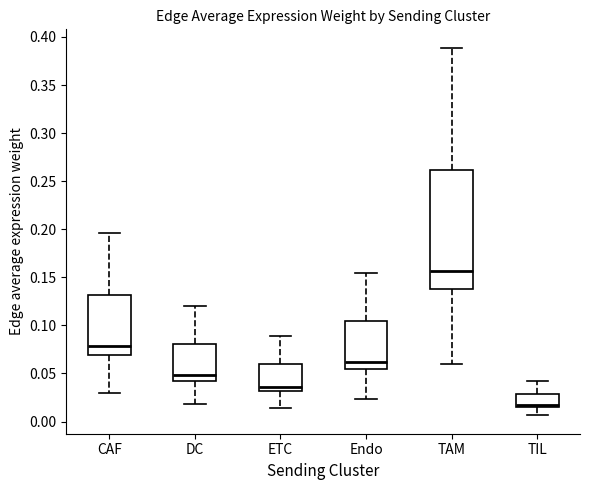

Reading left to right, read every box against the y-axis: the position of its median line, the range the box covers, and the ends of its whiskers. The values are not printed on the chart, so give them approximately, as read against the axis.

CAF: median 0.080, box 0.070 to 0.130, whiskers 0.030 to 0.195
DC: median 0.050, box 0.040 to 0.080, whiskers 0.020 to 0.120
ETC: median 0.035, box 0.030 to 0.060, whiskers 0.015 to 0.090
Endo: median 0.060, box 0.055 to 0.105, whiskers 0.025 to 0.155
TAM: median 0.155, box 0.140 to 0.260, whiskers 0.060 to 0.390
TIL: median 0.015 (just above the box's lower edge), box 0.015 to 0.030, whiskers 0.005 to 0.040